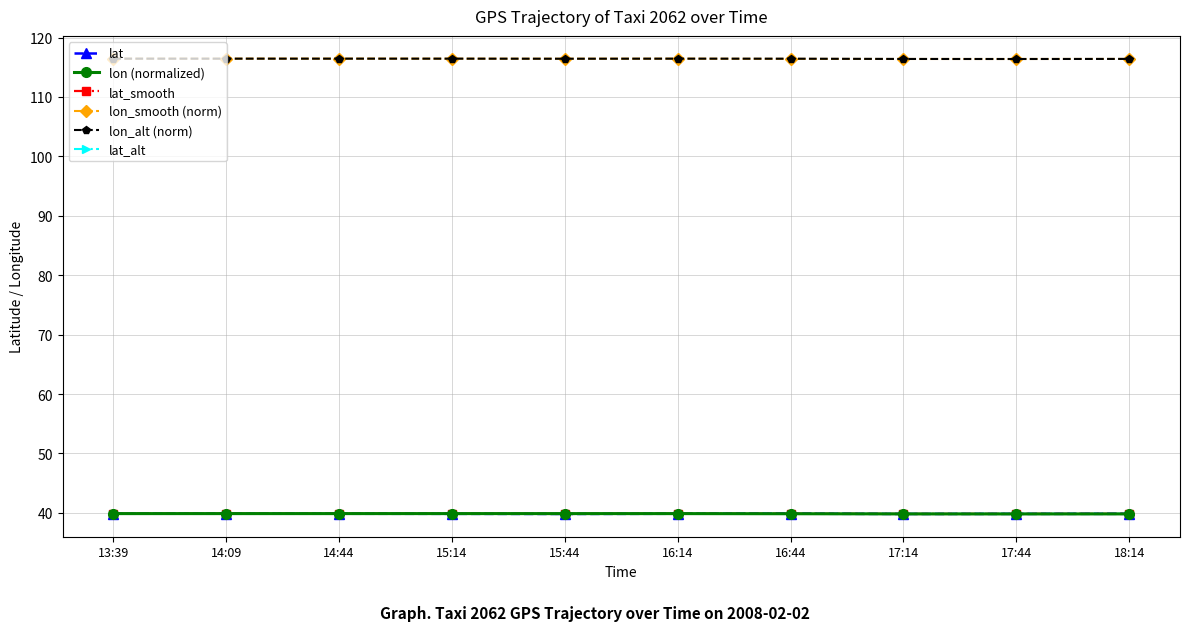

The lon (normalized) series shows 23.4 at 13:39. True or false?

False